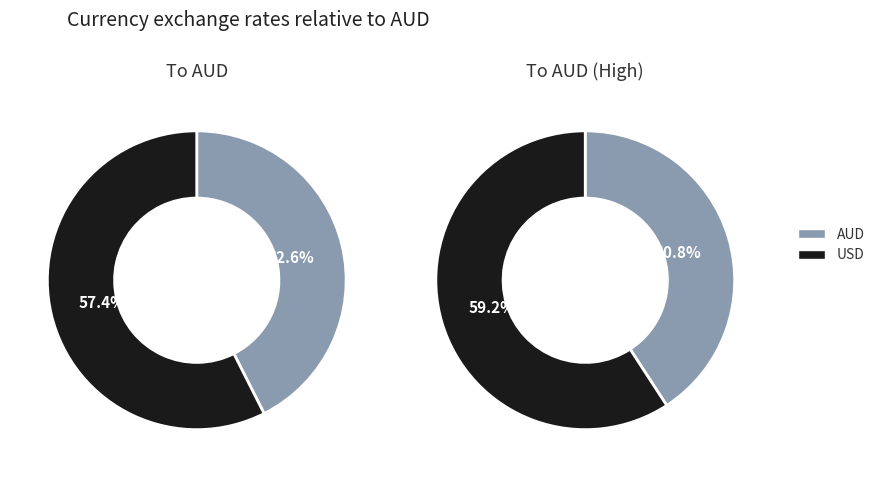

True or false: USD accounts for 50% of the total.

False